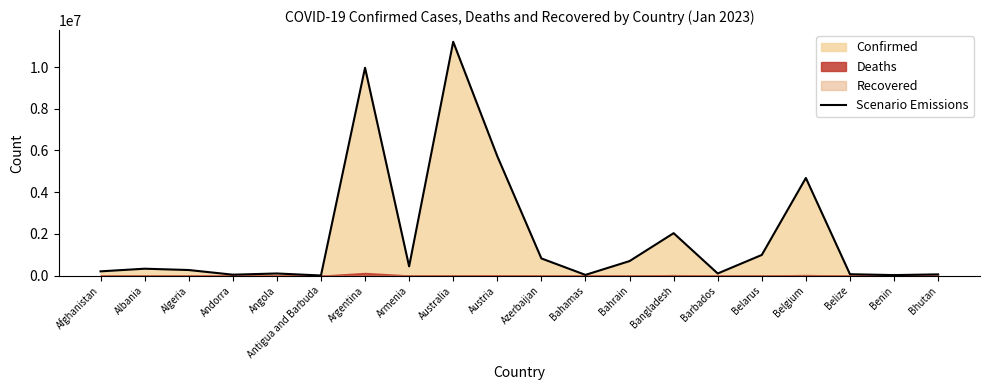

Reading right to left, extract all data points from this chart.

62538	27982	70174	4682234	994037	105515	2037267	699199	37491	826908	5726287	11208893	445976	9963697	9106	105095	47781	271254	333947	207819